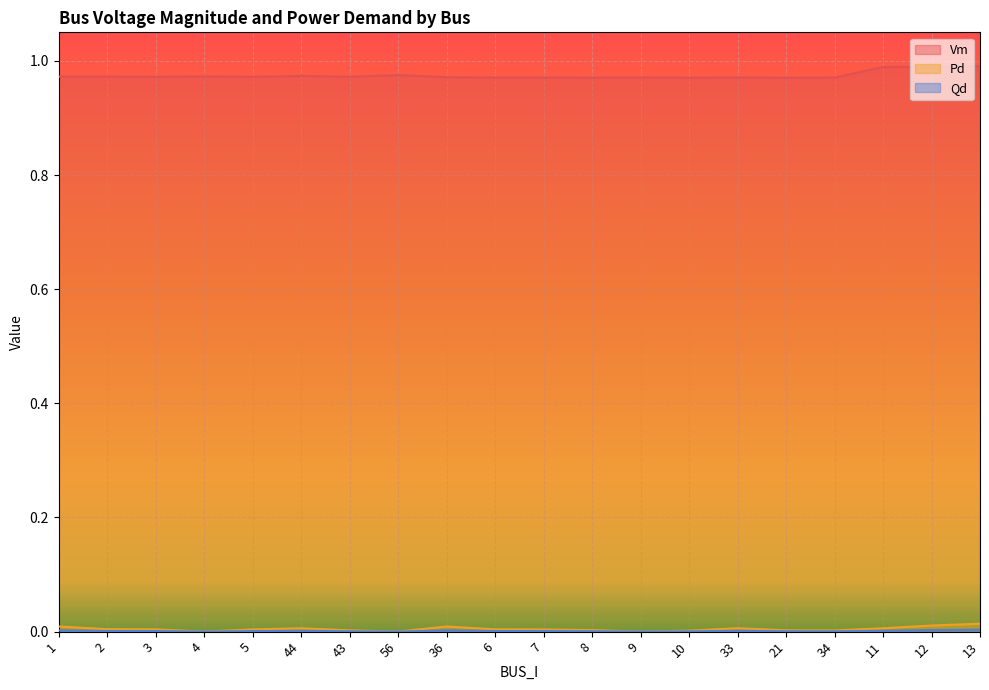

What is the label of the 7th point from the left?

43